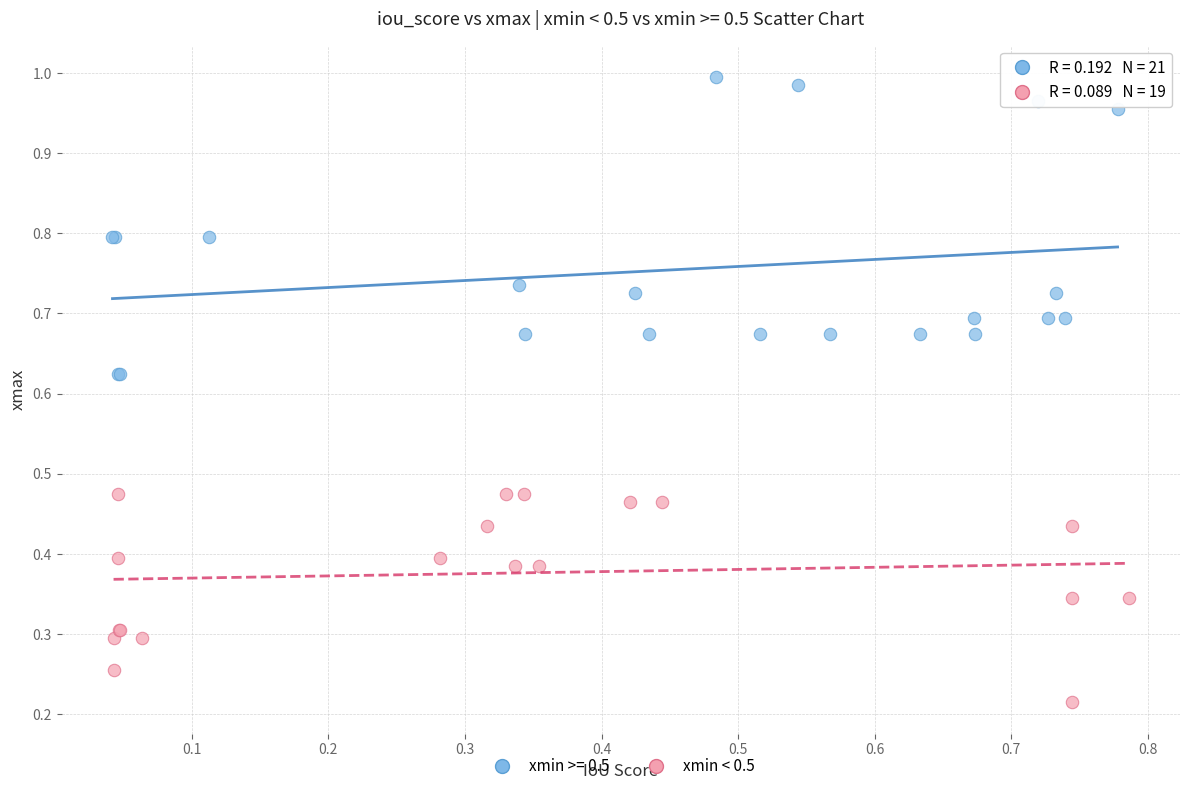

Which series contains the highest Y value?

xmin >= 0.5